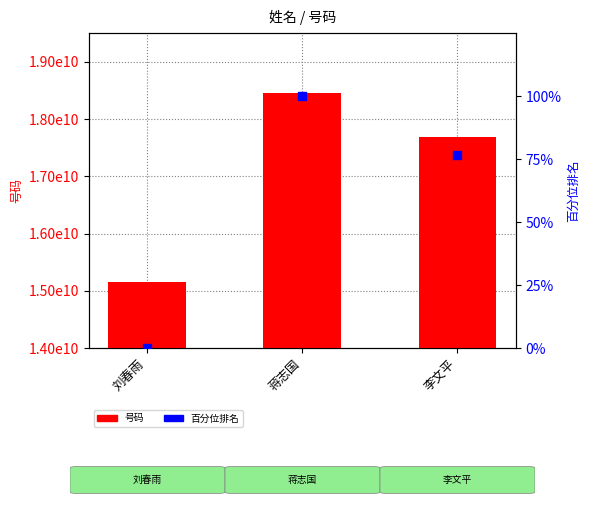

What is the total value across all series at 刘春雨?

15155782572.0